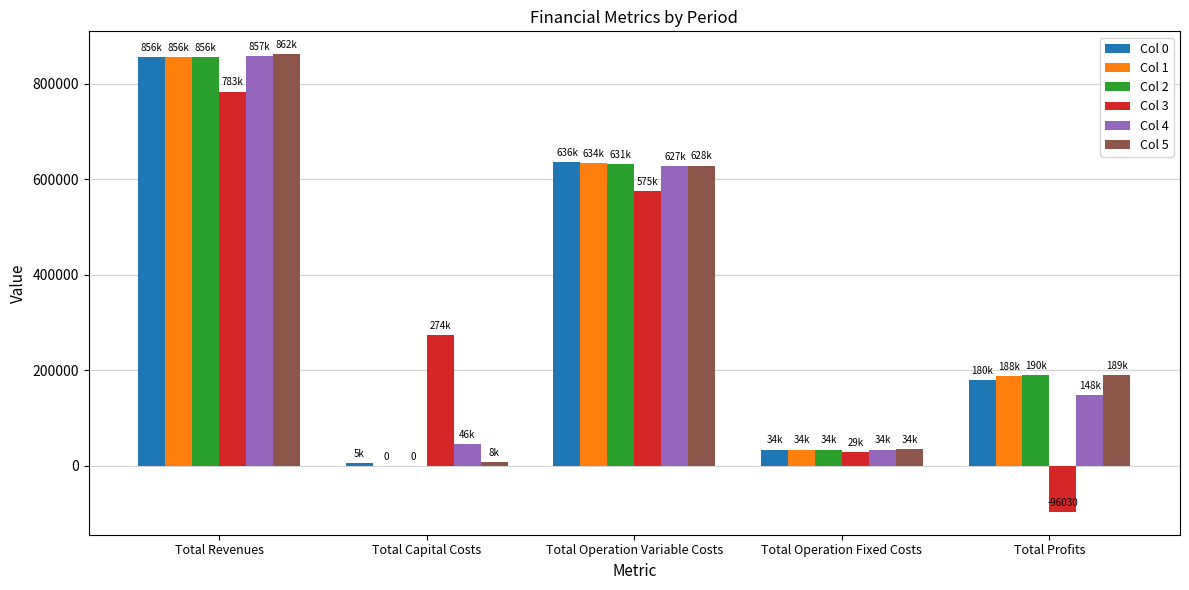

Is it true that Col 3 equals -96030.9 at Total Profits?

True